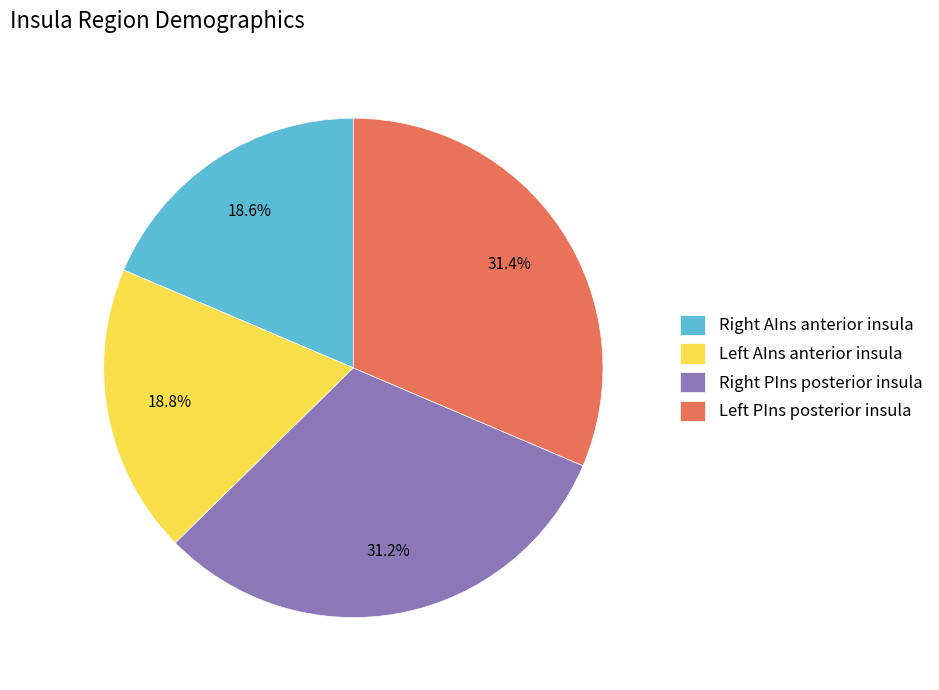

Is there a majority slice in this chart?

No